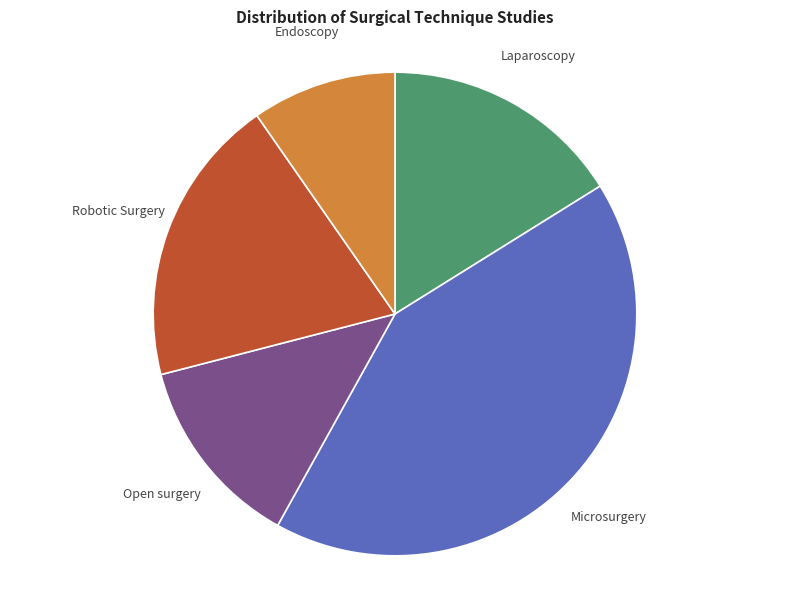

Which slice is the smallest?

Endoscopy